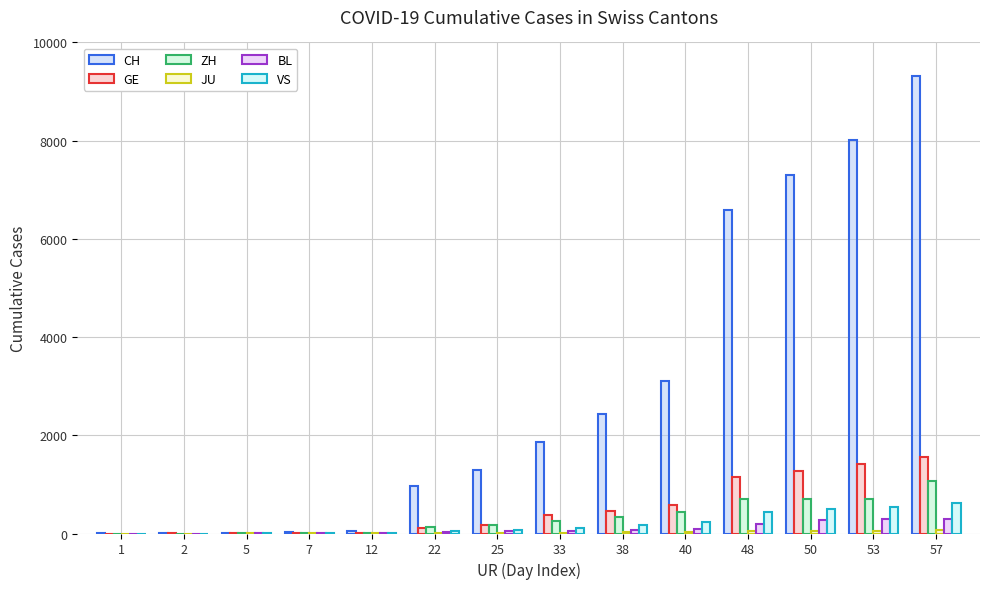

Which series has the largest total across all categories?

CH